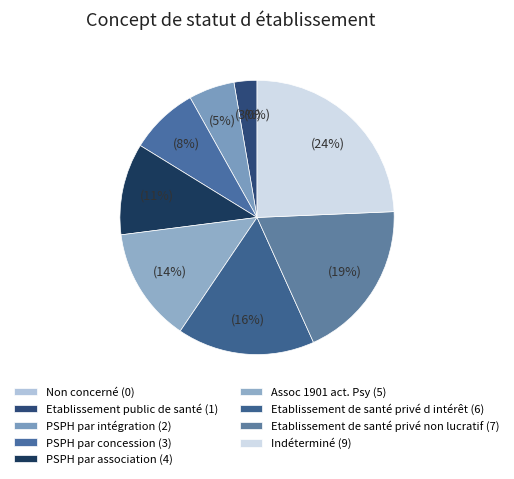

Rank the categories by value from lowest to highest.

Non concerné, Etablissement public de santé, PSPH par intégration, PSPH par concession, PSPH par association, Assoc 1901 act. Psy, Etablissement de santé privé d intérêt, Etablissement de santé privé non lucratif, Indéterminé